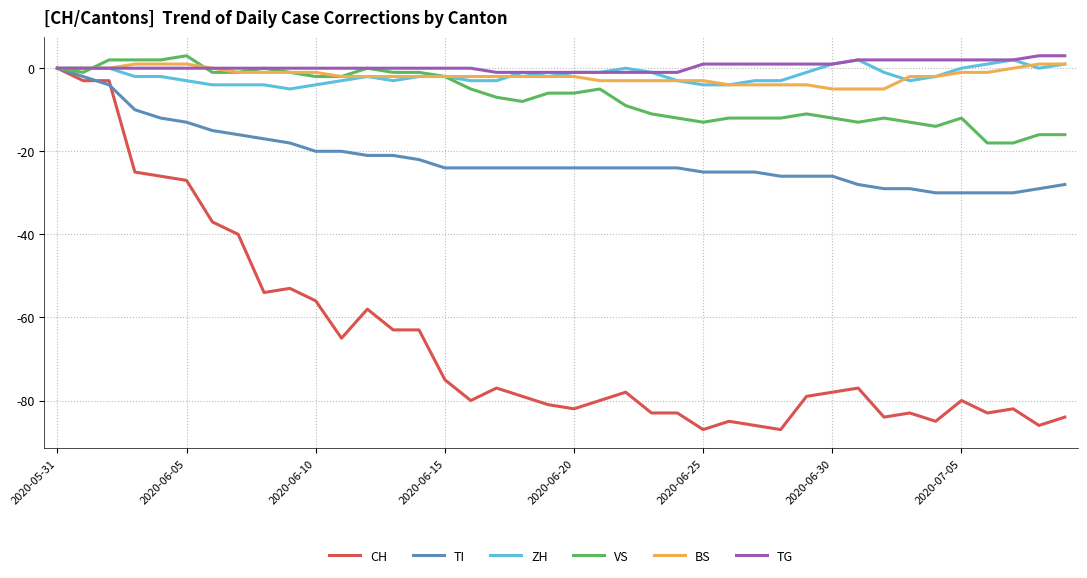

What is the lowest value of the VS series?

-18